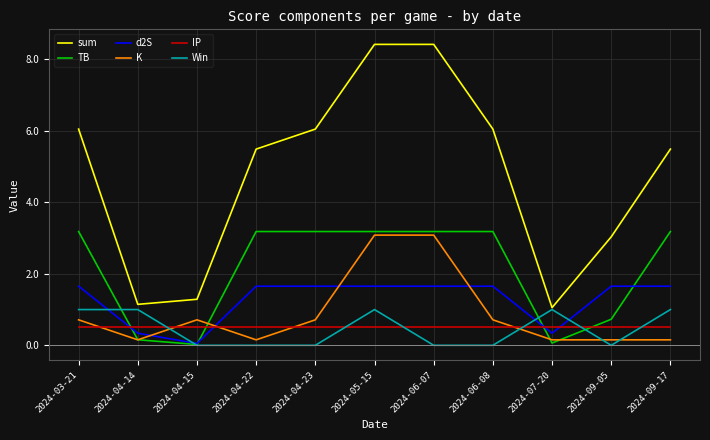

What is the total value across all series at 2024-09-17?

12.0